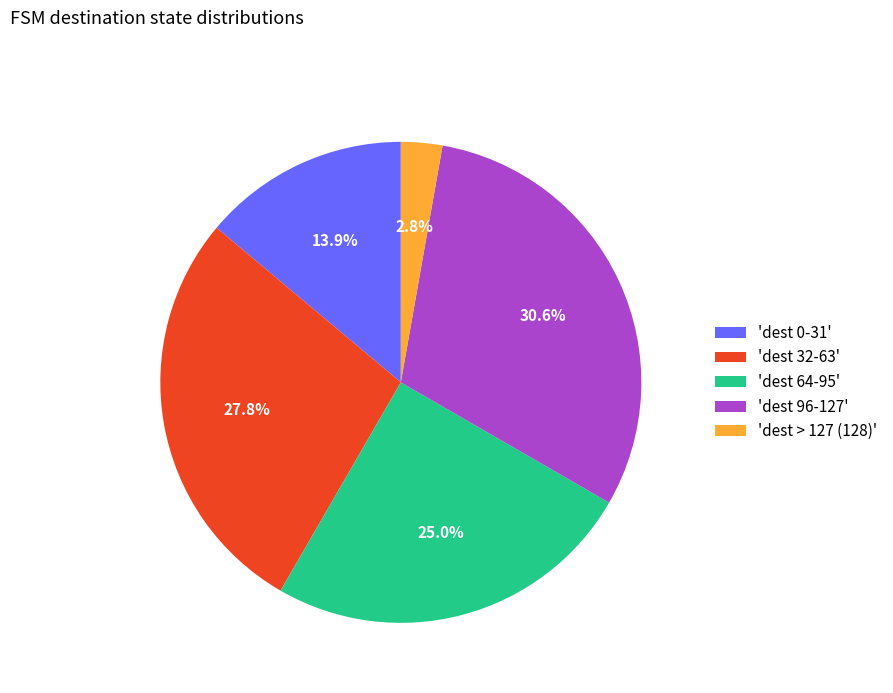

What percentage is NOT represented by 'dest 0-31'?

86.1%